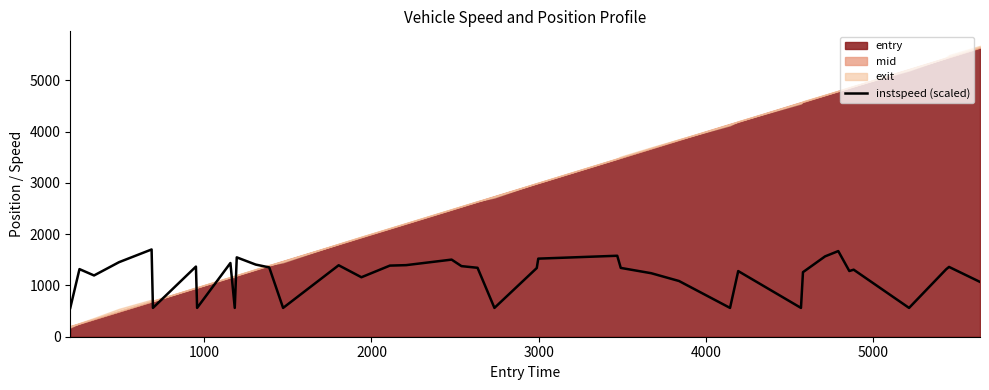

What is the highest value of the instspeed (scaled) series?

1702.0